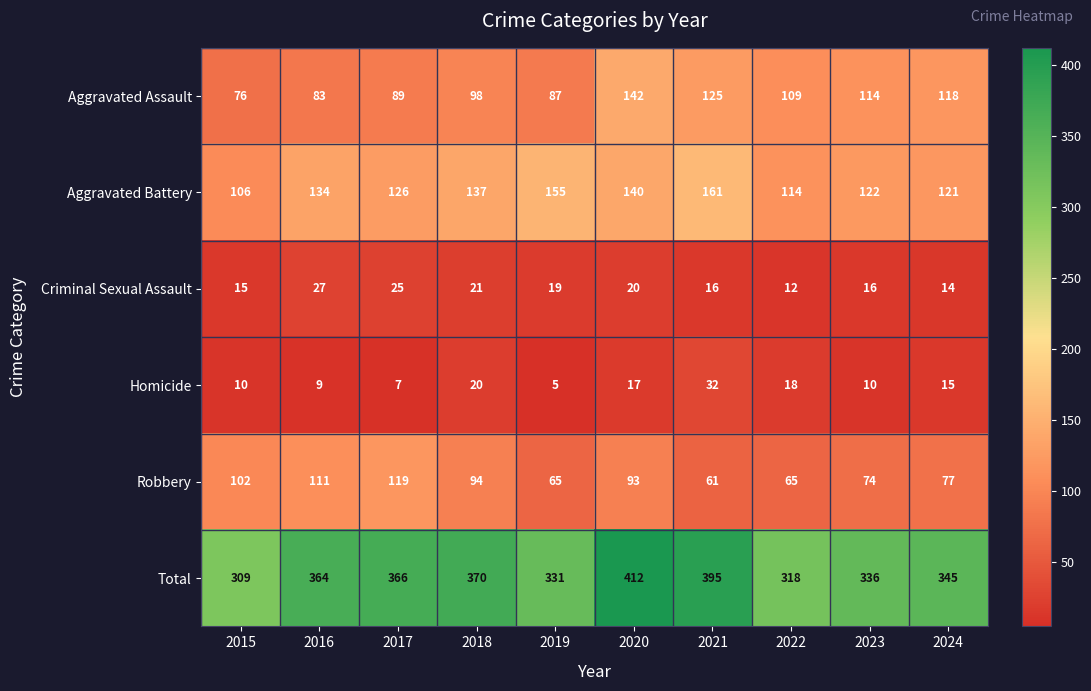

Which category has the lowest value across all series?

2019